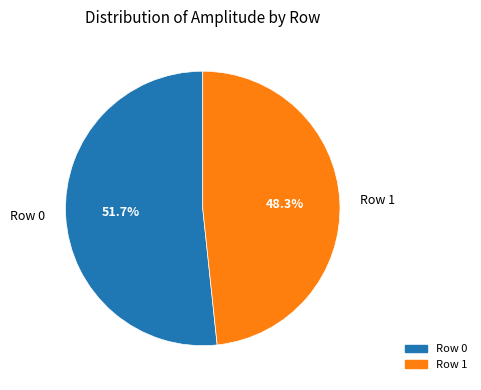

Count the number of slices in the pie.

2